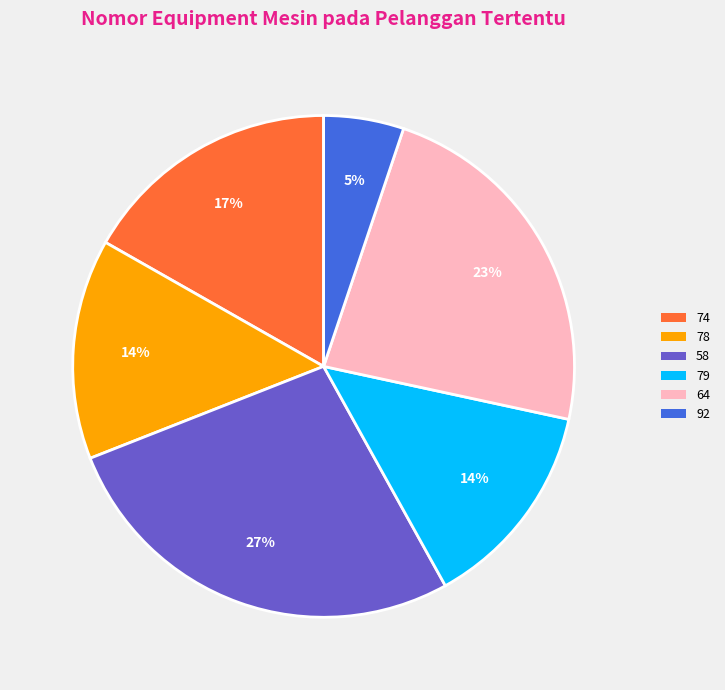

True or false: 74 accounts for 9% of the total.

False